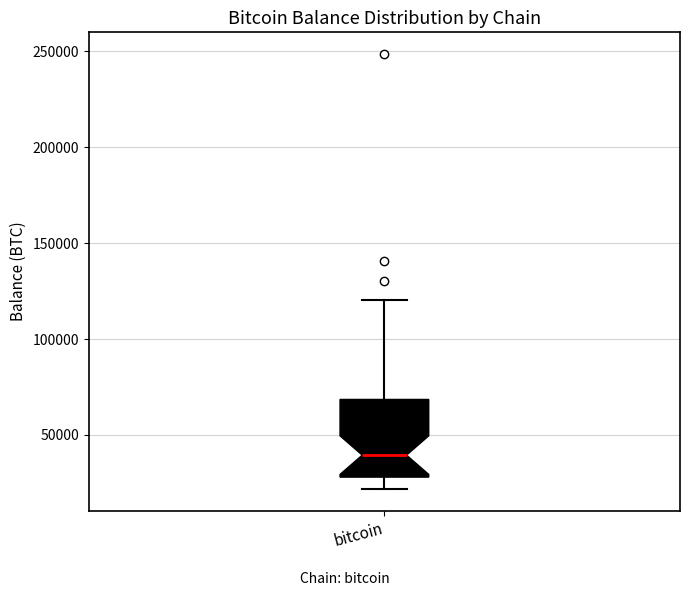

Where does the upper whisker of the box for bitcoin end on the y-axis? The values are not printed on the chart, so give them approximately, as read against the axis.

120000